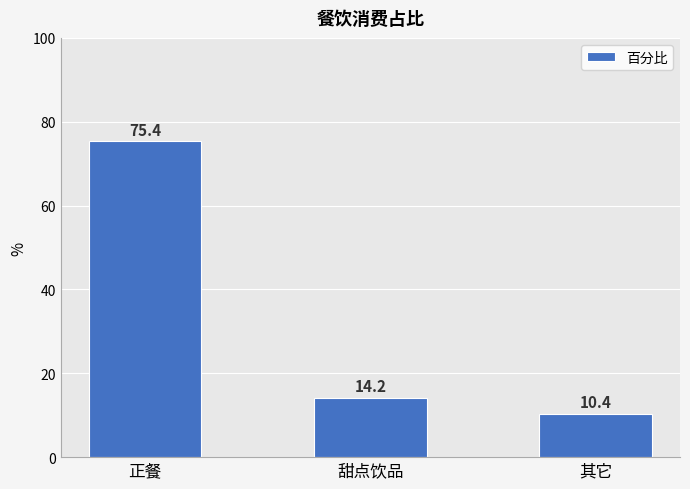

Count the number of categories in the chart.

3